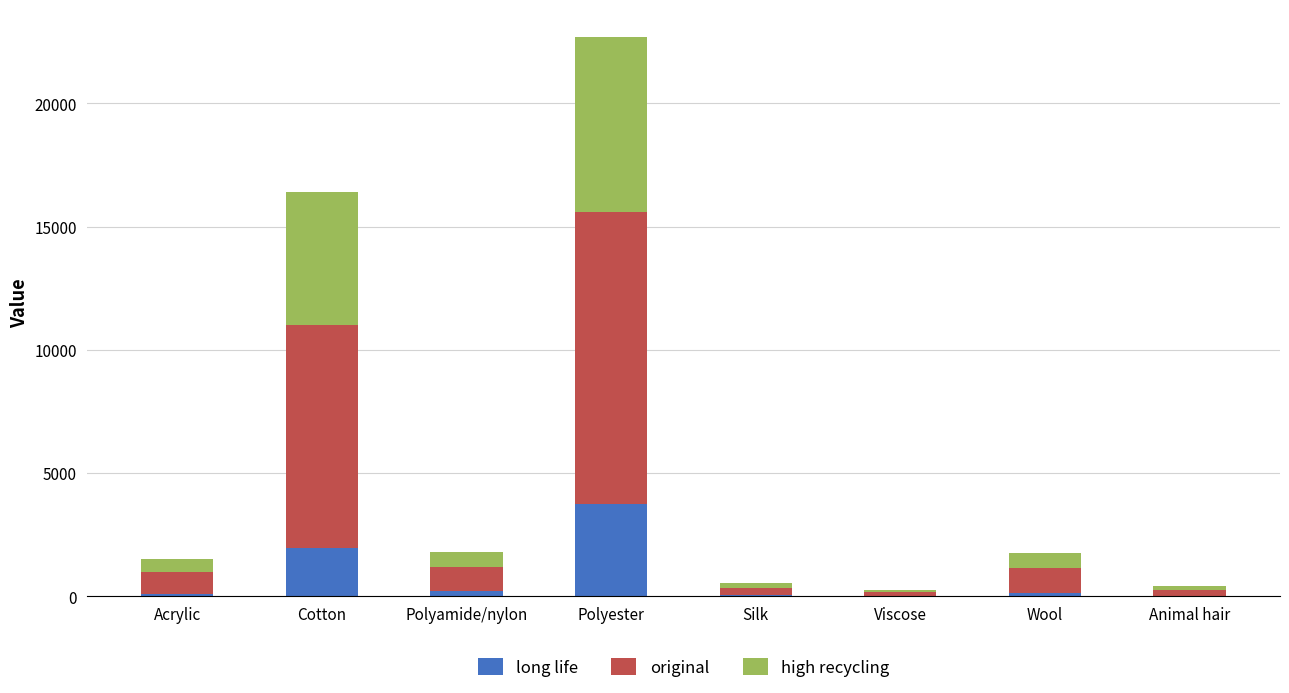

What is the highest value of the long life series?

3728.8